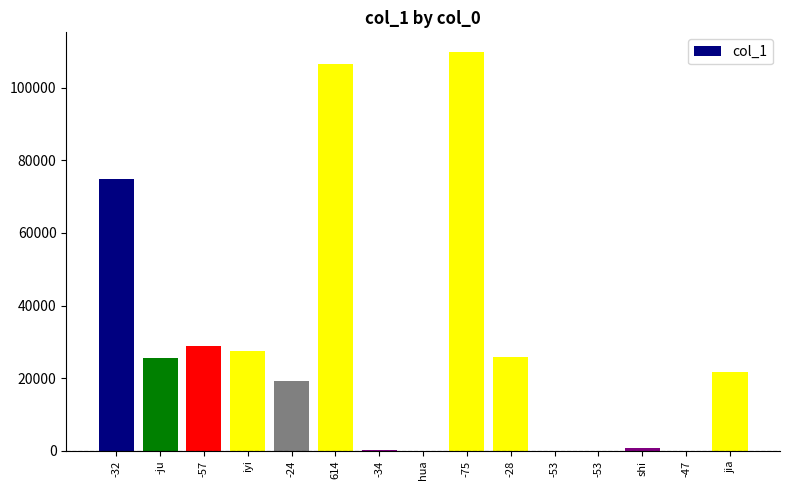

How many distinct data groups are displayed?

1